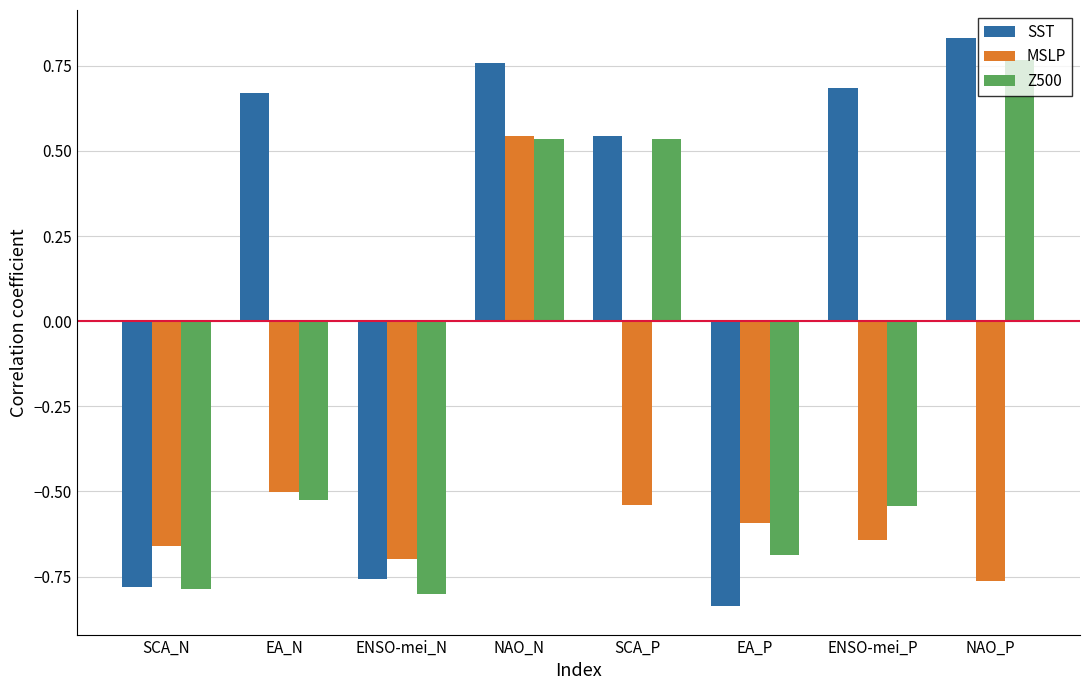

Which category has the lowest value across all series?

EA_P